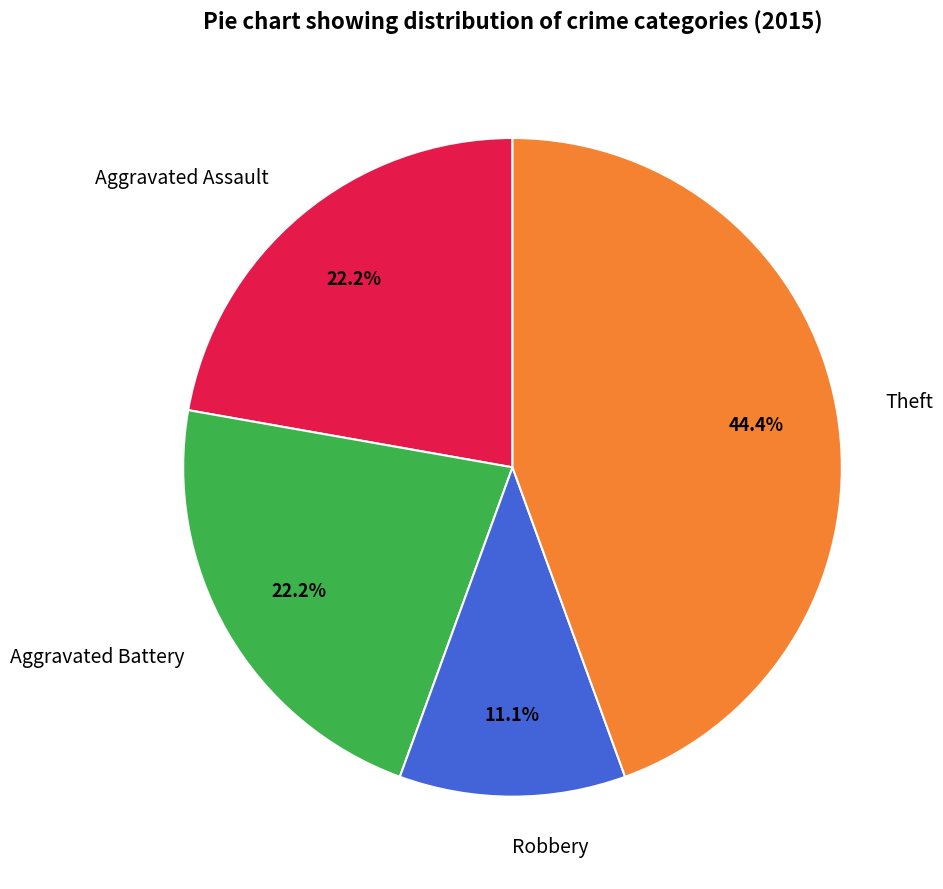

Is there a majority slice in this chart?

No